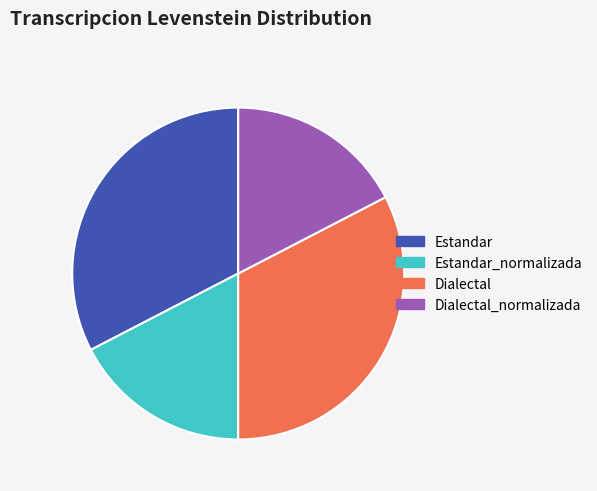

True or false: Dialectal_normalizada accounts for 4% of the total.

False